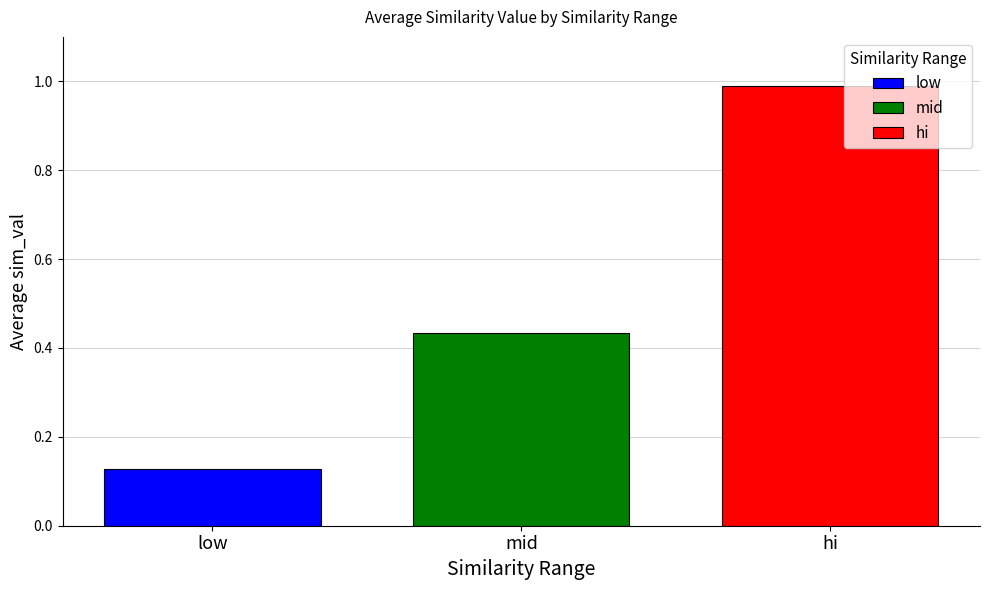

What are all the series names shown in the legend?

low, mid, hi